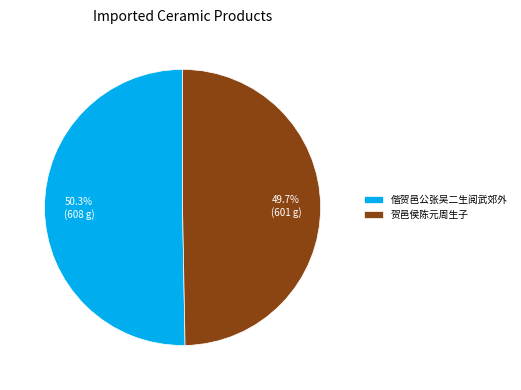

How many segments does this pie chart have?

2